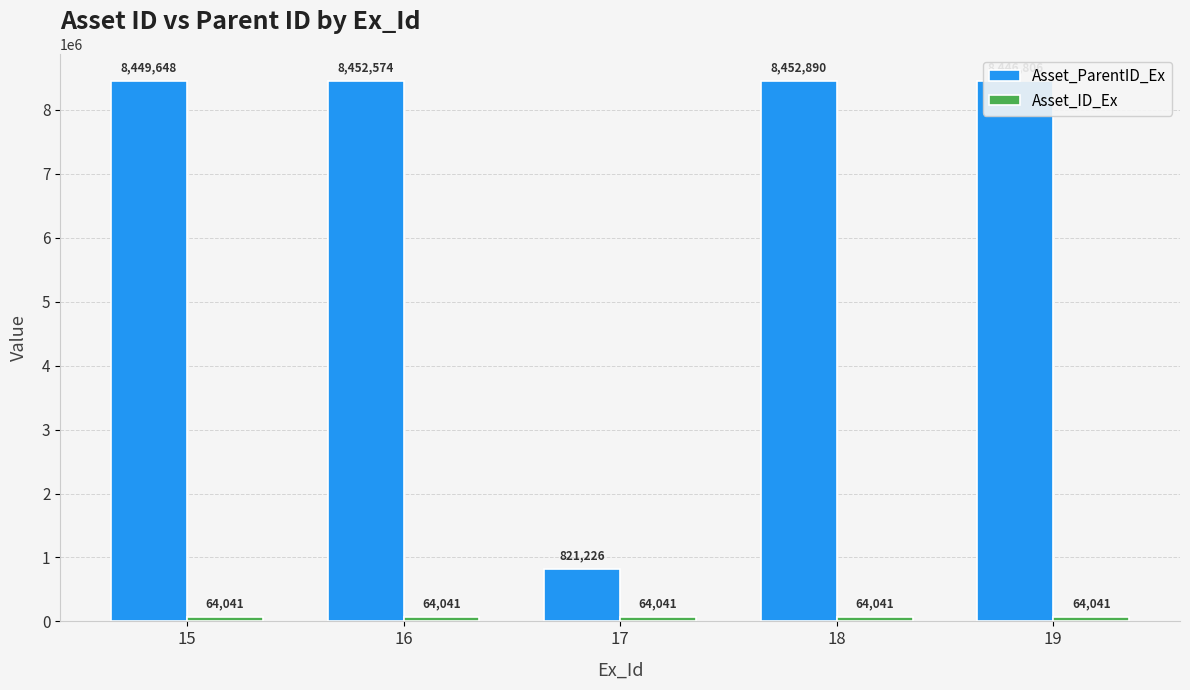

Which series has the largest total across all categories?

Asset_ParentID_Ex